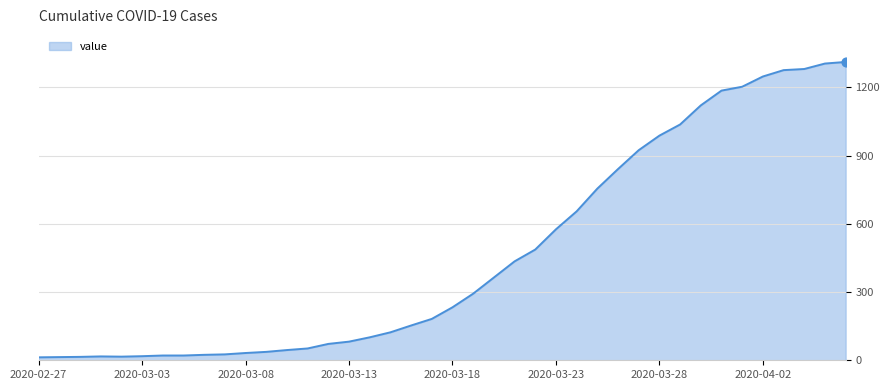

What is the difference between the maximum and minimum values?

1299